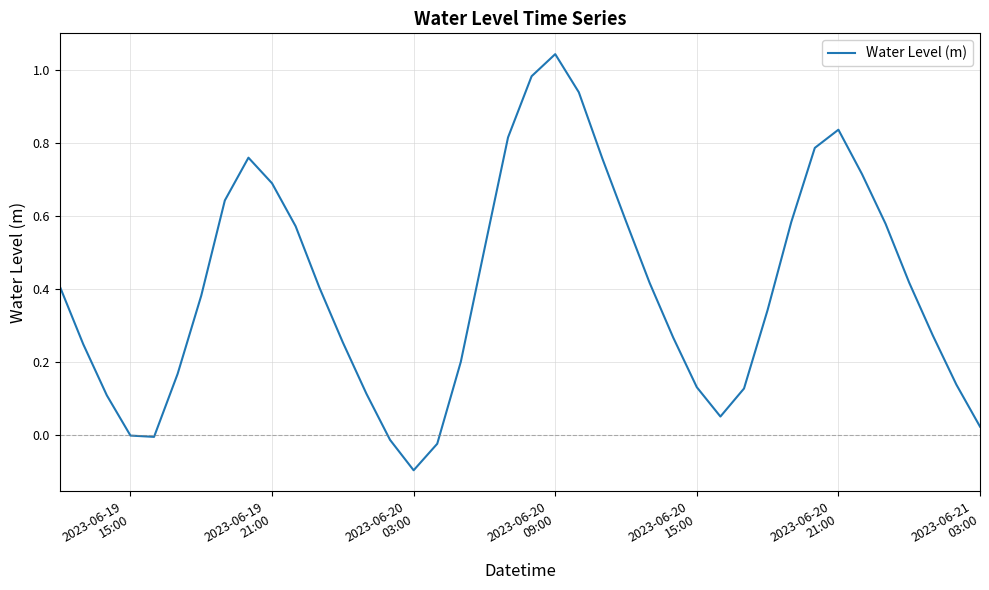

What is the difference between the maximum and minimum values?

1.1